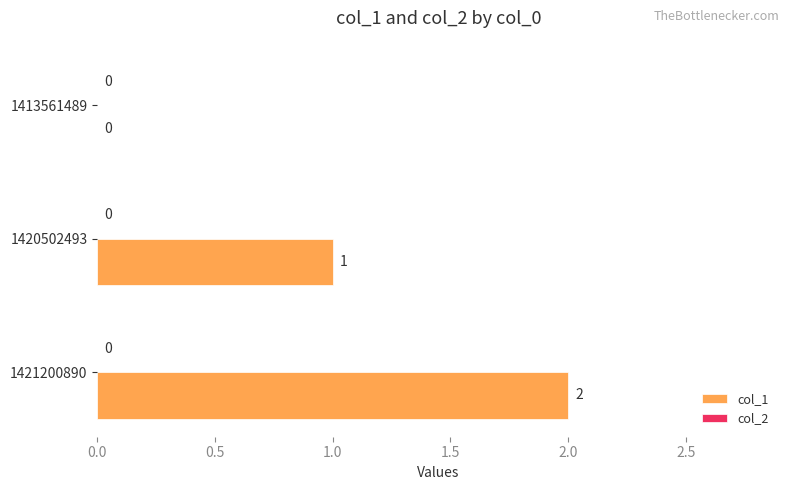

The value at 1413561489 is 1. True or false?

False